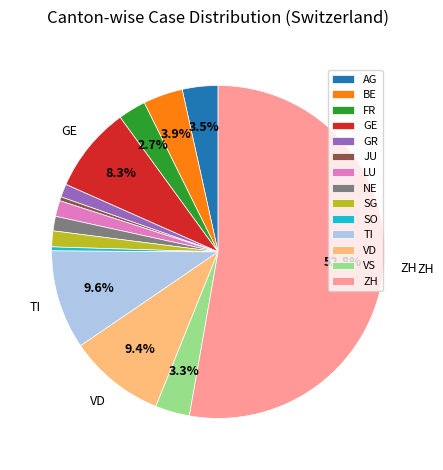

Is the sum of AG and VD greater than half?

No